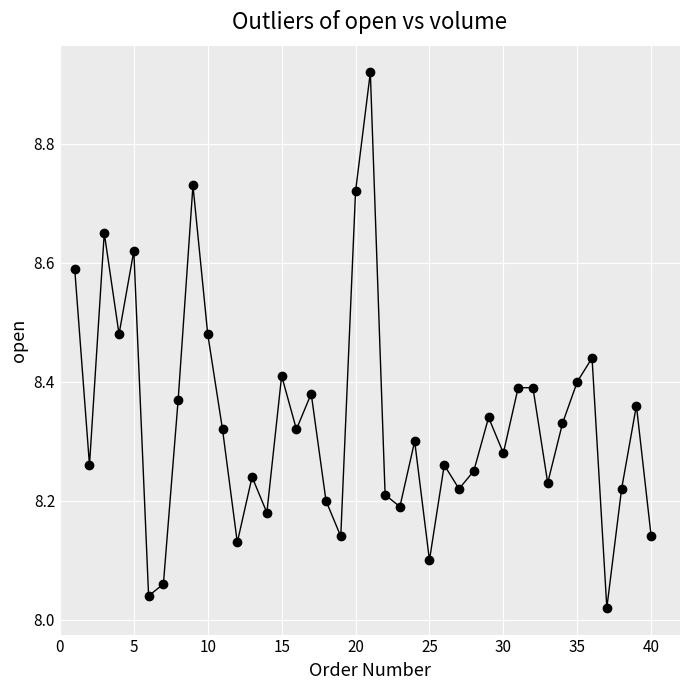

What is the sum of all values?

333.3